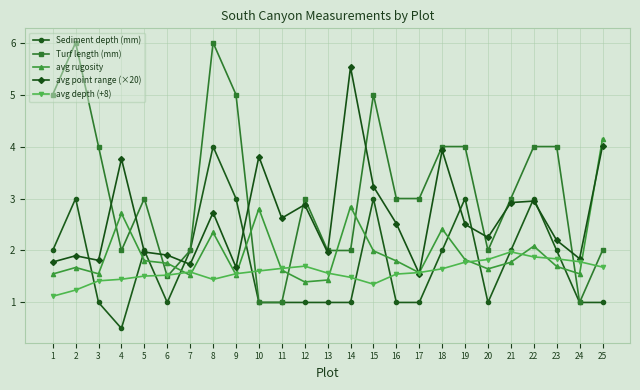

Where is the first local minimum for Sediment depth (mm)?

4